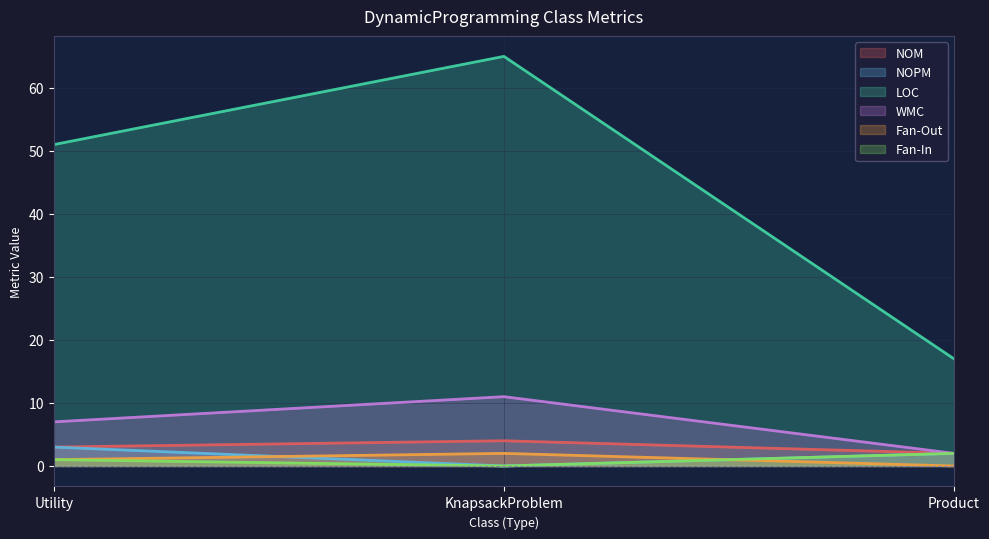

At how many categories does at least one series exceed 47?

2